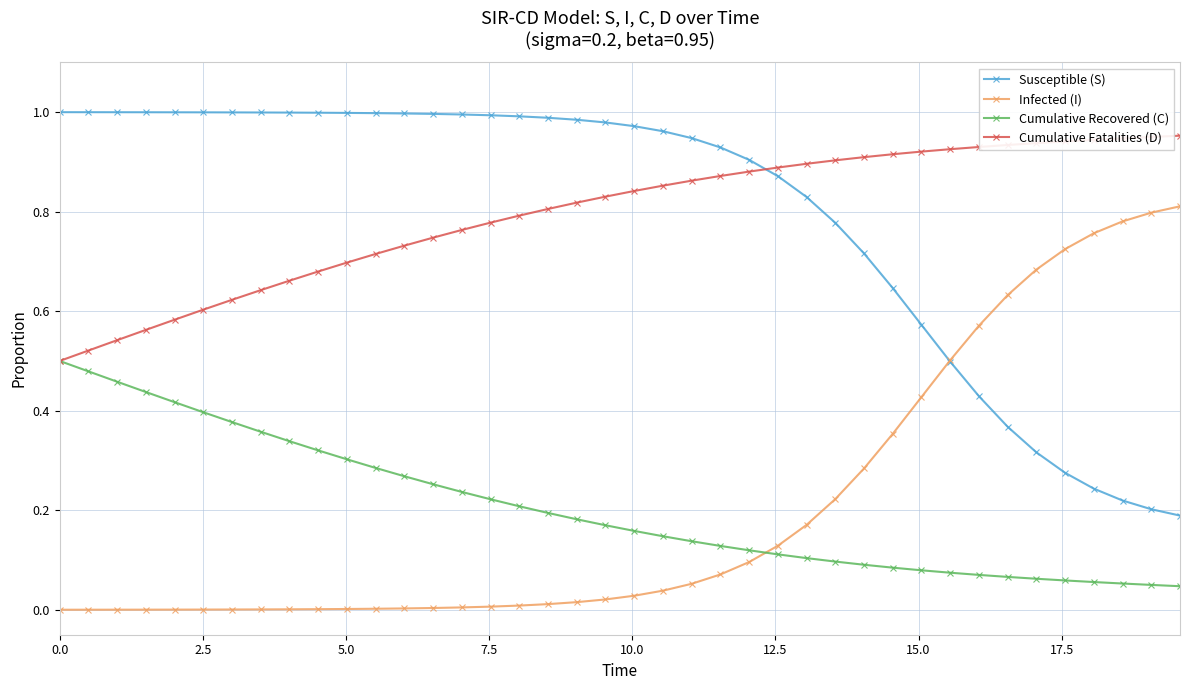

True or false: Susceptible (S) and Cumulative Recovered (C) intersect in this chart.

False